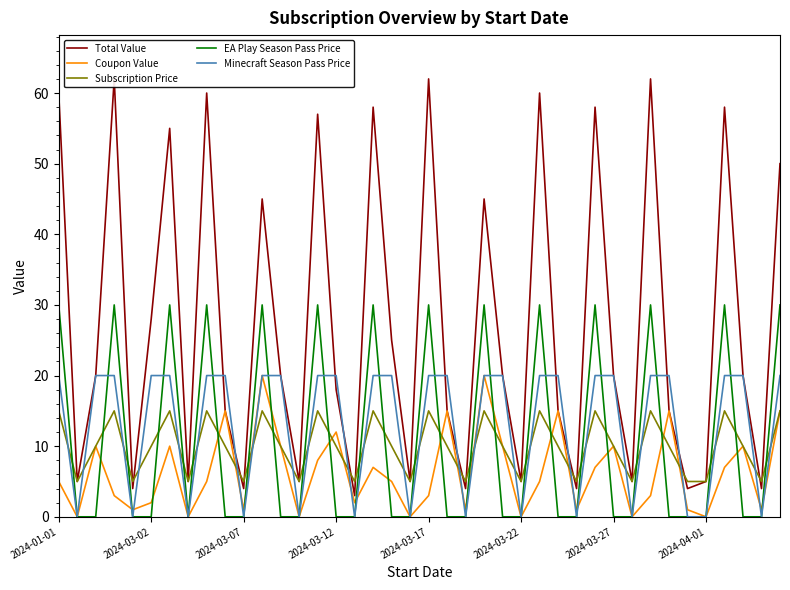

What is the maximum value for Coupon Value?

20